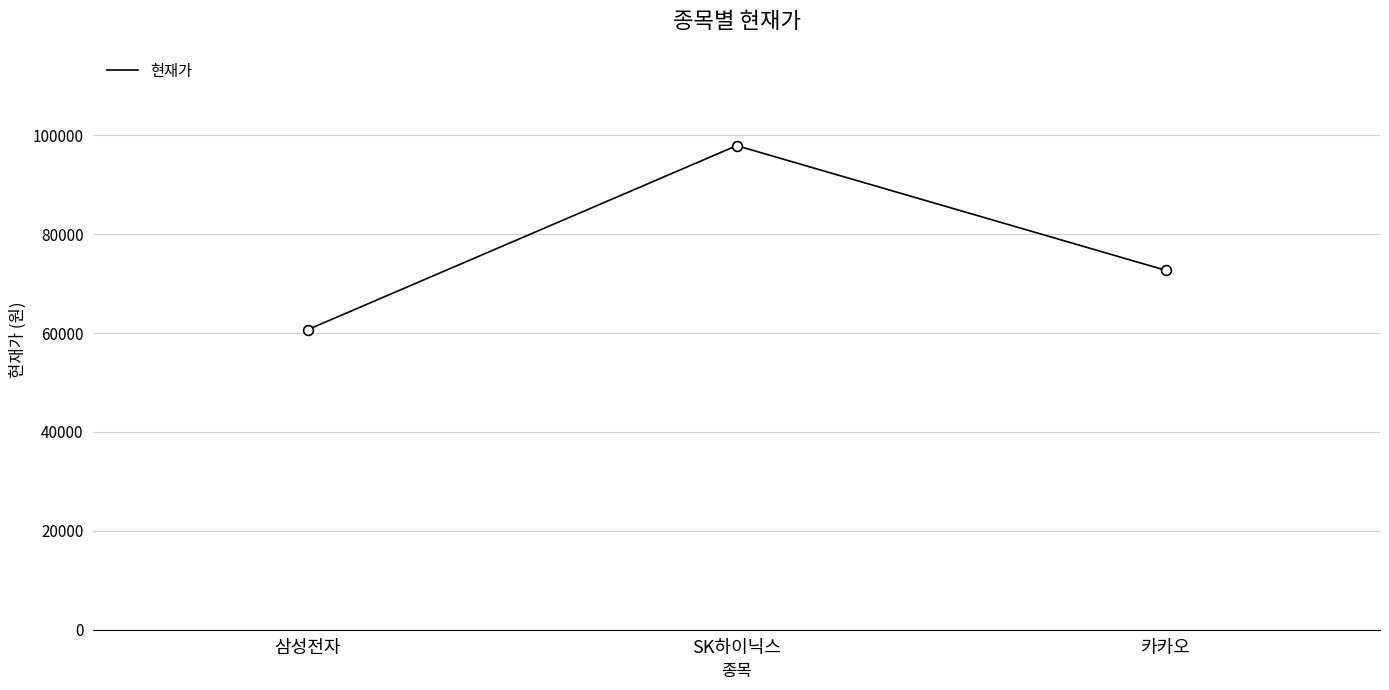

What is the change in value from SK하이닉스 to 카카오?

-25200